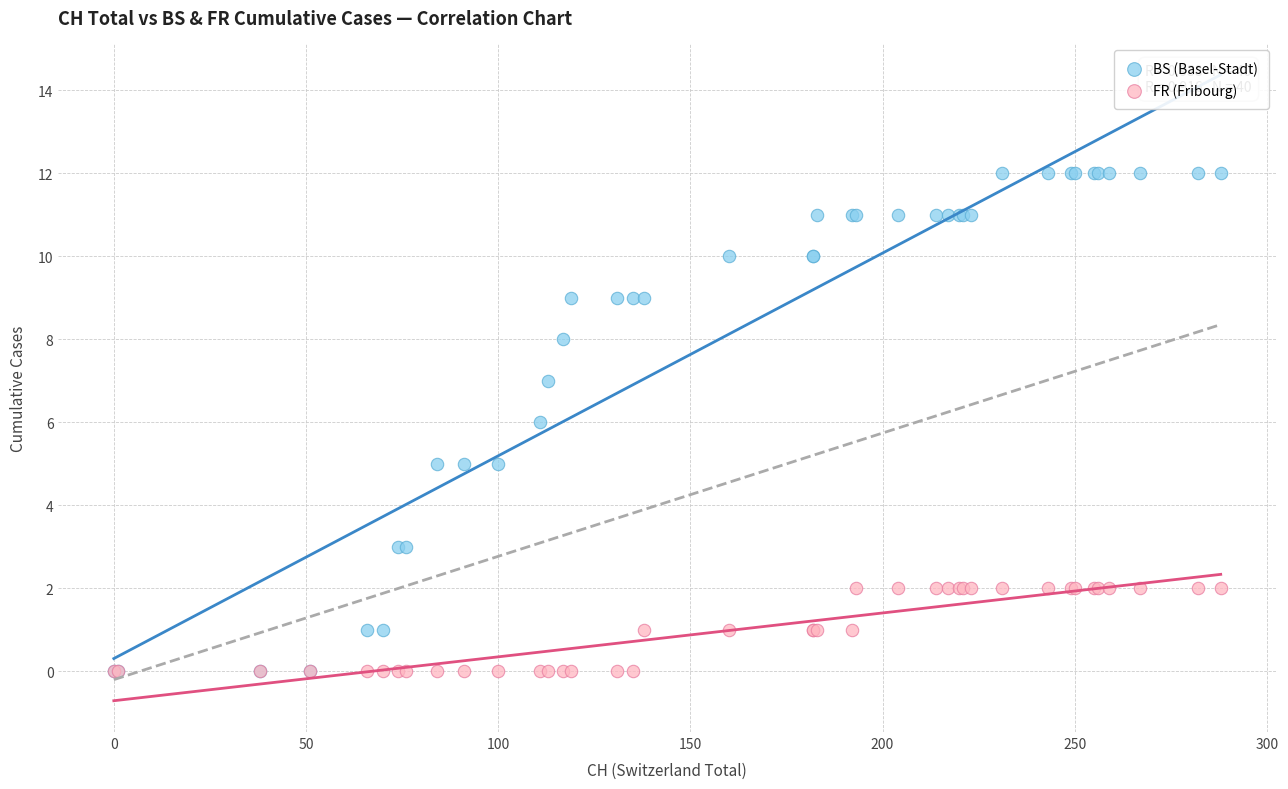

What are all the series names shown in the legend?

BS (Basel-Stadt), FR (Fribourg)